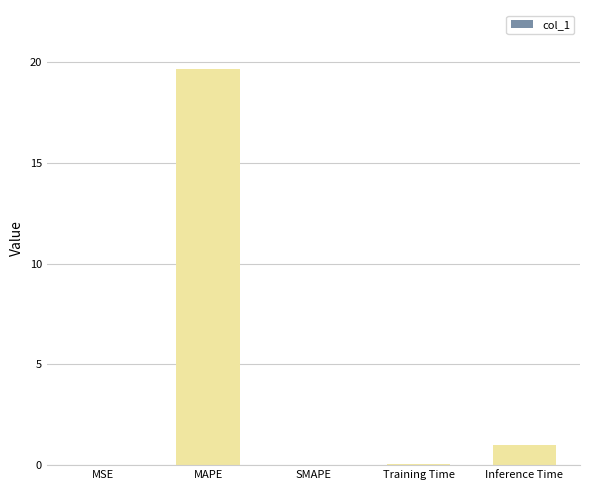

Are the bars grouped side by side (vs. stacked)?

No